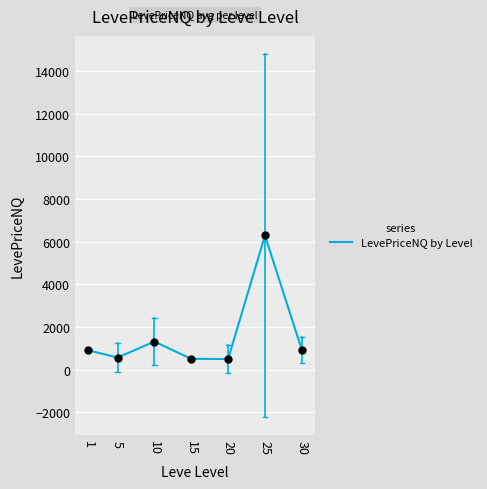

What is the ratio of the value at 15 to the value at 30?

0.5